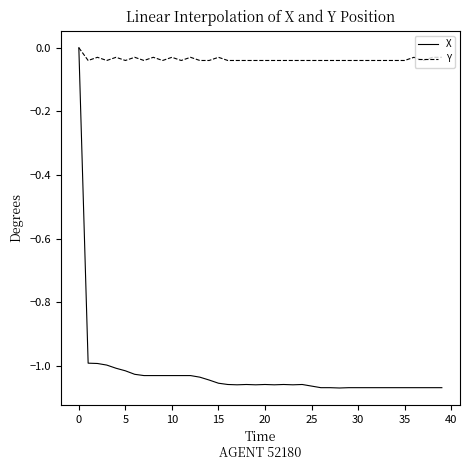

Which series has the largest total across all categories?

Y